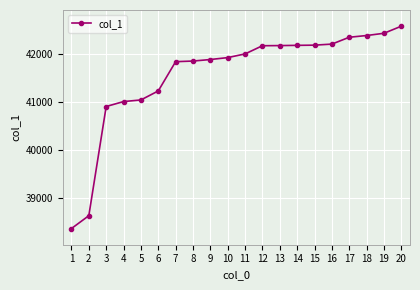

Approximately how many times larger is the value at 20 compared to 1?

1.1